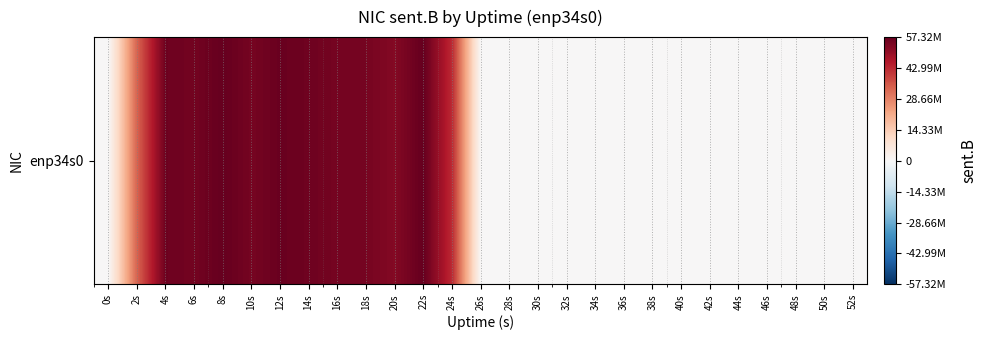

True or false: the data shows -25110895 at 0s.

False